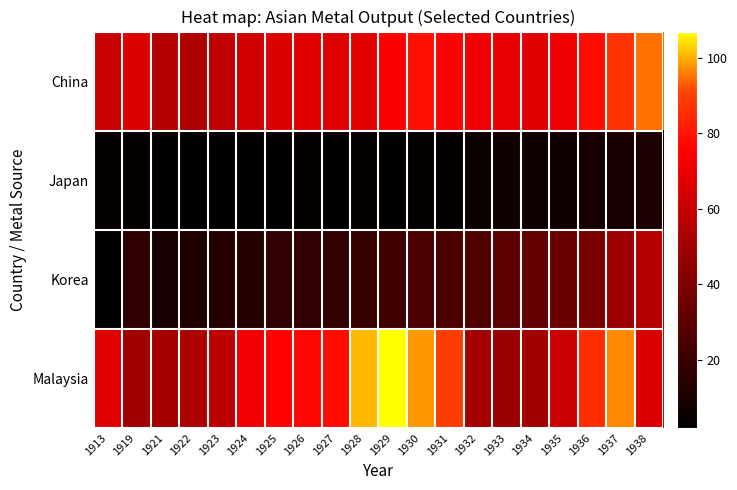

At how many categories does at least one series exceed 87?

6